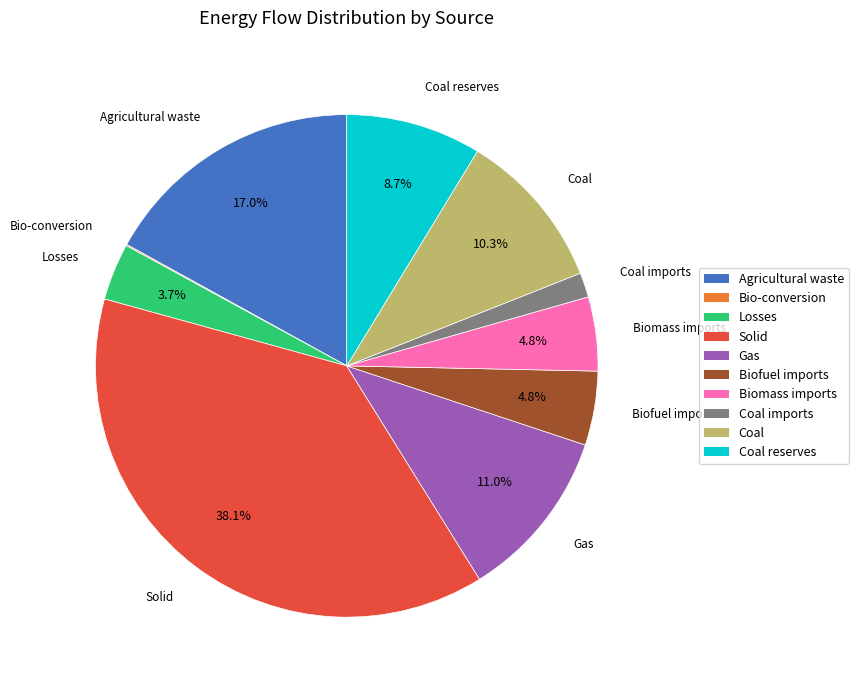

Does any single category account for the majority?

No